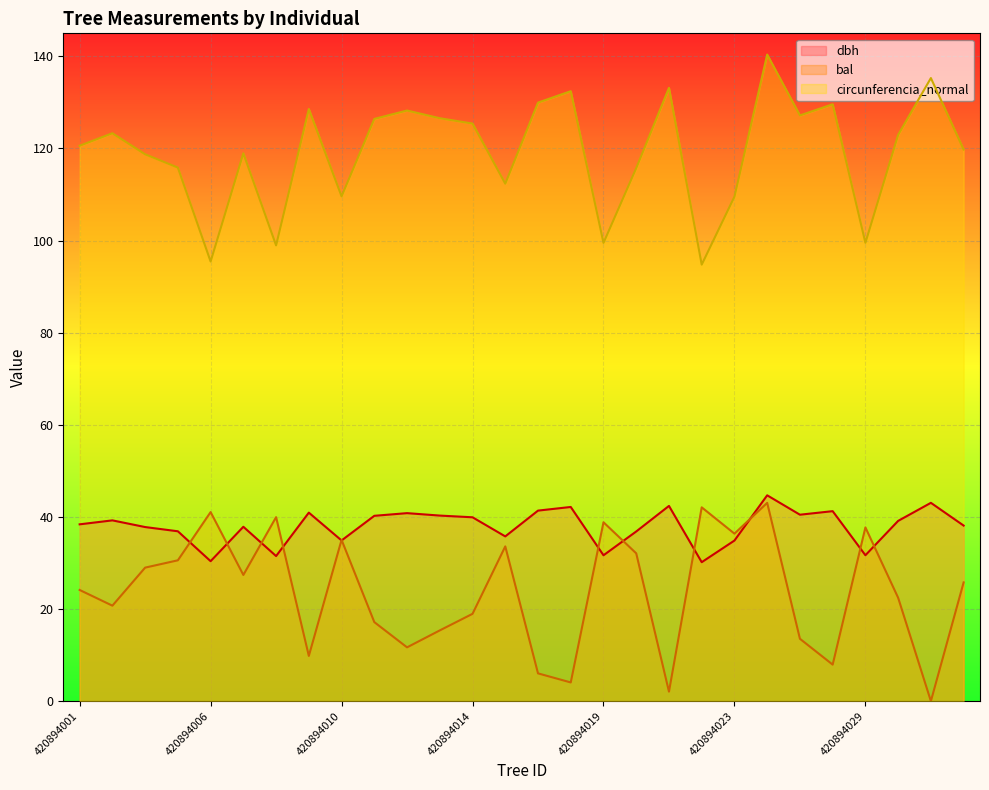

Reading left to right, extract all data points from this chart.

dbh: 420894001=38.4	420894002=39.2	420894003=37.8	420894005=36.9	420894006=30.4	420894007=37.9	420894008=31.5	420894009=40.9	420894010=34.9	420894011=40.2	420894012=40.8	420894013=40.3	420894014=39.9	420894015=35.8	420894016=41.4	420894017=42.2	420894019=31.7	420894020=36.8	420894021=42.4	420894022=30.2	420894023=34.9	420894024=44.7	420894026=40.5	420894027=41.2	420894029=31.7	420894030=39.1	420894031=43.1	420894032=38.1
bal: 420894001=24.1	420894002=20.7	420894003=29.0	420894005=30.6	420894006=41.0	420894007=27.4	420894008=40.0	420894009=9.8	420894010=35.0	420894011=17.2	420894012=11.7	420894013=15.4	420894014=19.0	420894015=33.6	420894016=6.0	420894017=4.1	420894019=38.8	420894020=32.1	420894021=2.1	420894022=42.1	420894023=36.4	420894024=43.0	420894026=13.5	420894027=7.9	420894029=37.7	420894030=22.4	420894031=0.0	420894032=25.8
circunferencia_normal: 420894001=120.6	420894002=123.3	420894003=118.7	420894005=115.8	420894006=95.5	420894007=119.0	420894008=99.0	420894009=128.6	420894010=109.6	420894011=126.4	420894012=128.2	420894013=126.6	420894014=125.4	420894015=112.4	420894016=130.0	420894017=132.4	420894019=99.5	420894020=115.7	420894021=133.2	420894022=94.8	420894023=109.5	420894024=140.4	420894026=127.2	420894027=129.6	420894029=99.5	420894030=123.0	420894031=135.3	420894032=119.8